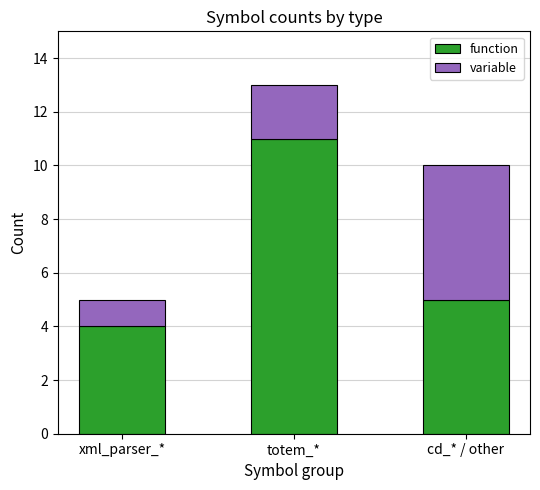

What is the total value across all series at xml_parser_*?

5